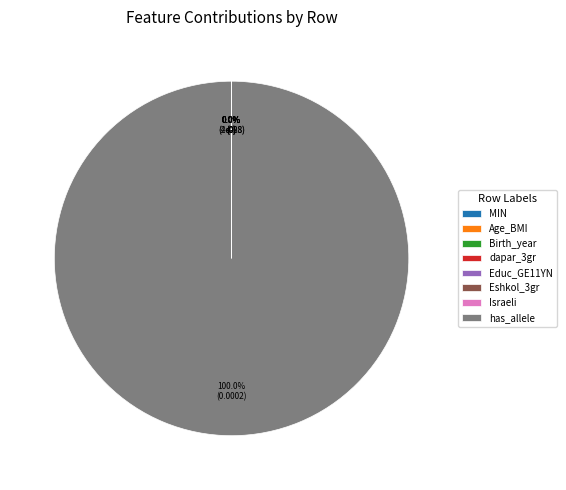

What percentage is NOT represented by Eshkol_3gr?

100.0%